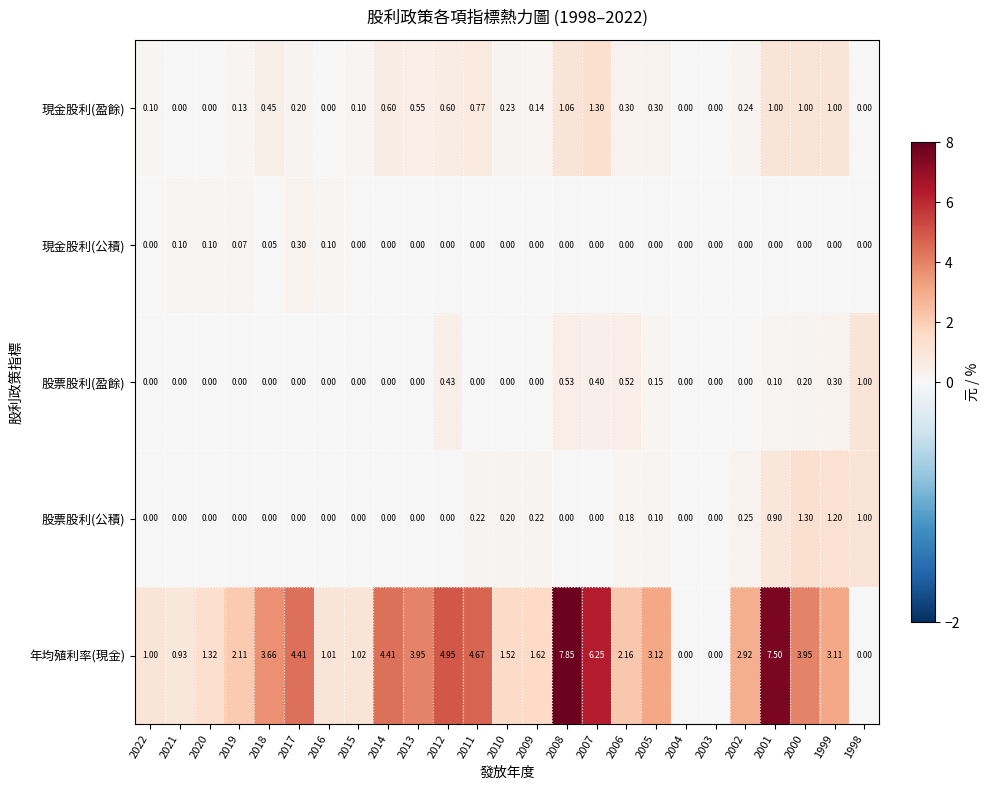

Which series has the largest range (max minus min)?

年均殖利率(現金)